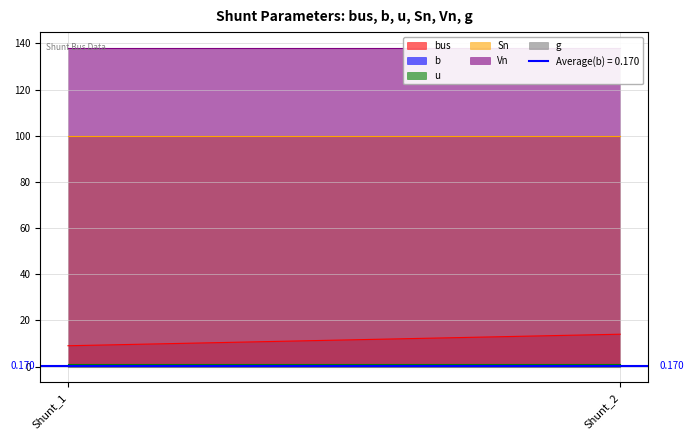

What is the value of the b point at the 2nd from the left?

0.1